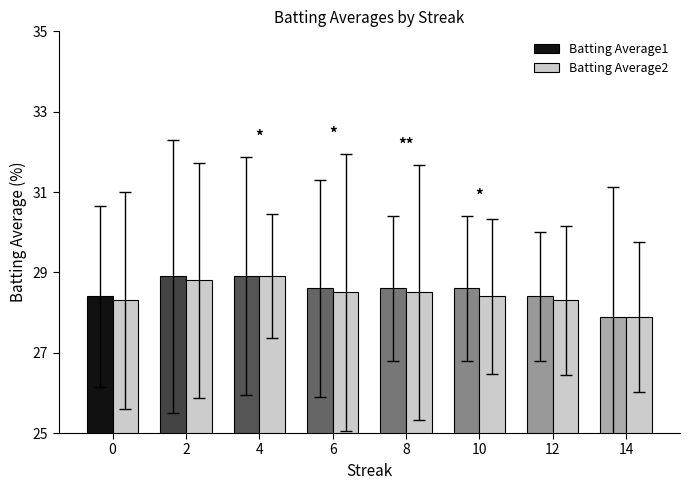

What is the total value across all series at 14?

55.8